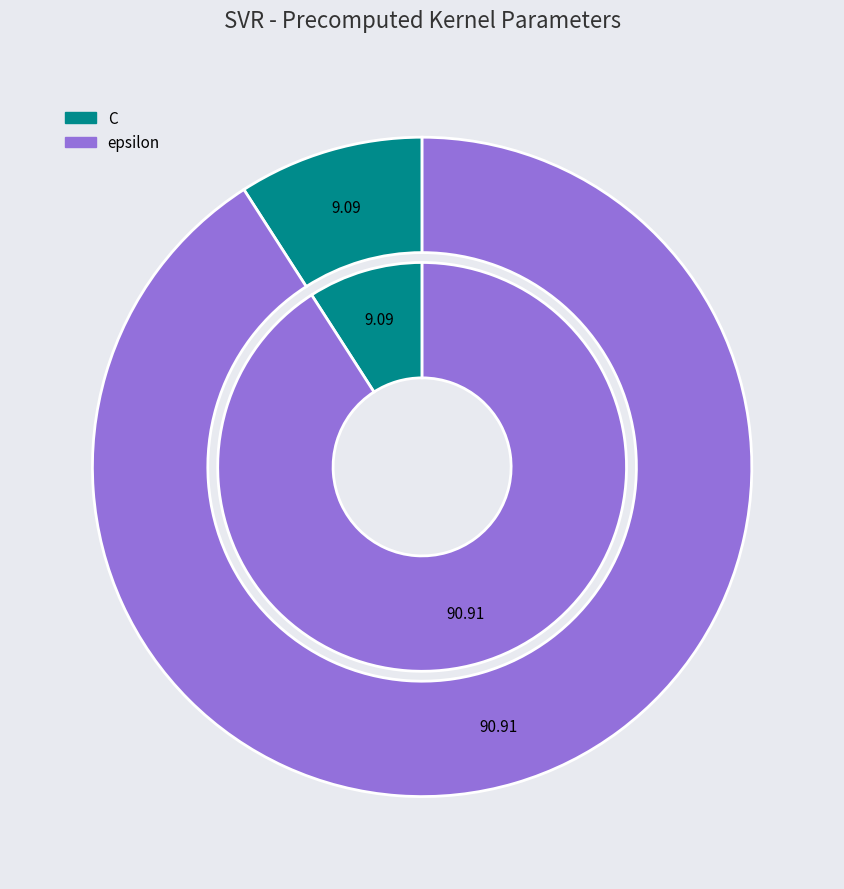

To the nearest percent, what portion does C represent?

9%